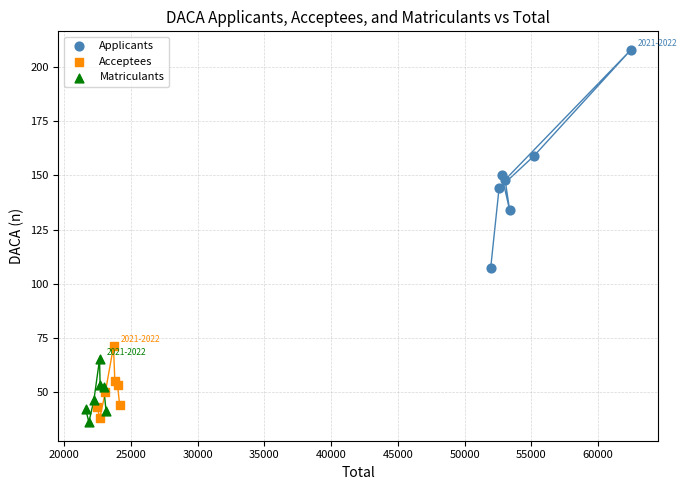

What are all the series names shown in the legend?

Applicants, Acceptees, Matriculants